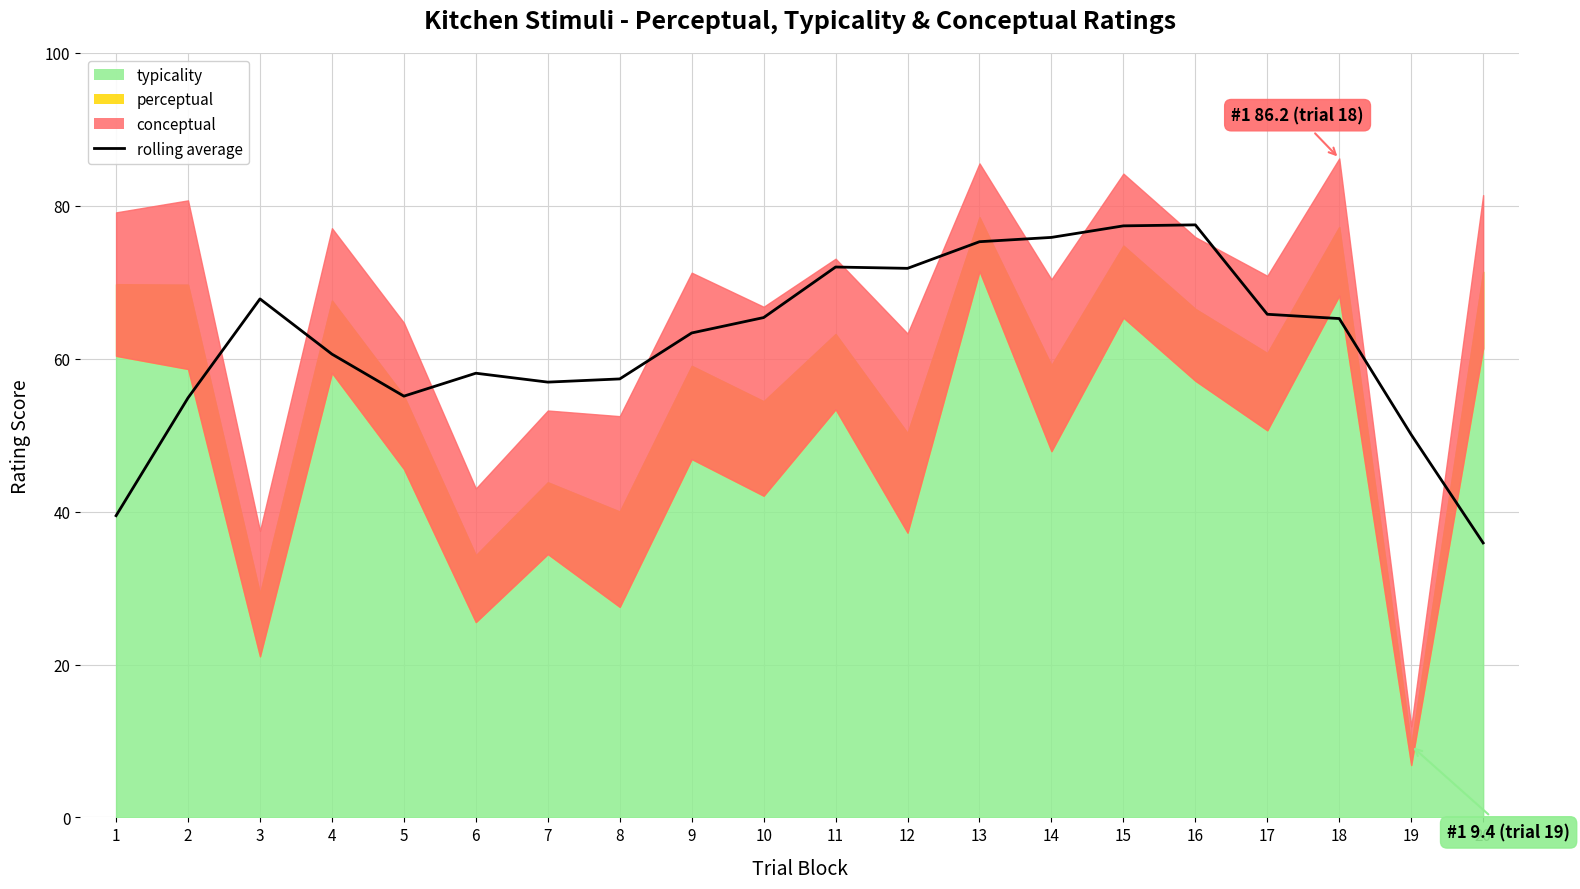

Where is the data nearest to the value 56?

5